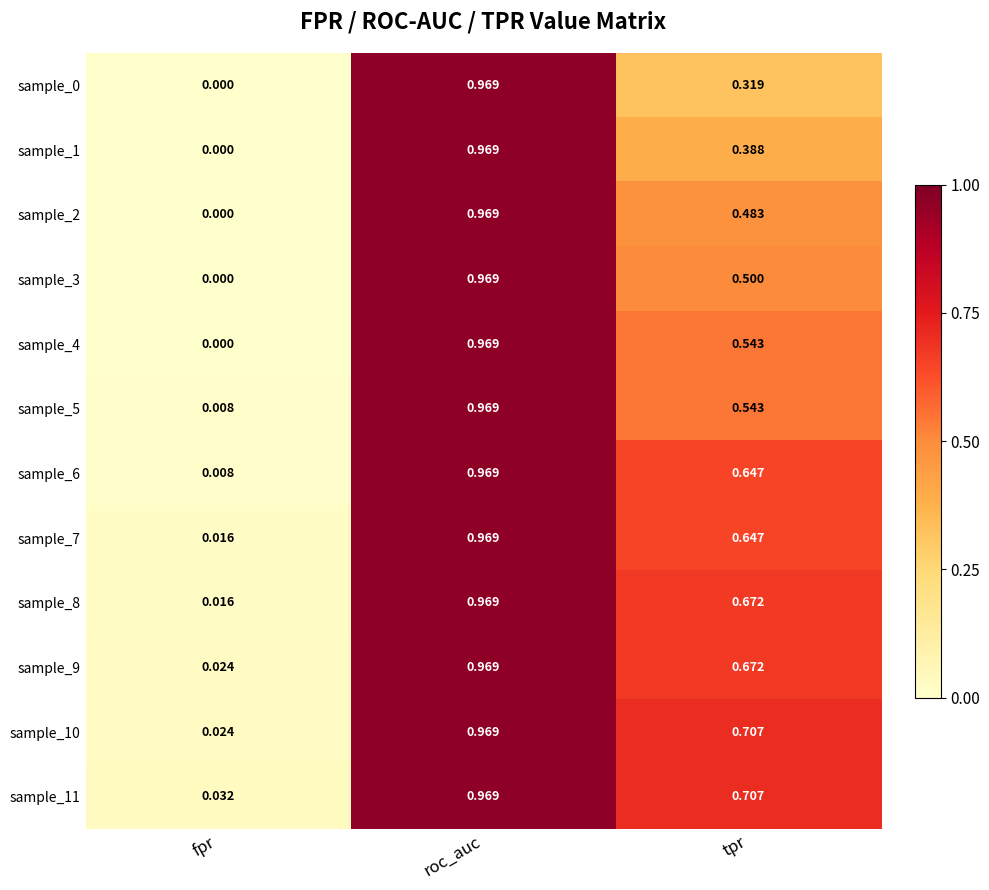

List the labels in order of sample_8 value, smallest first.

fpr, tpr, roc_auc